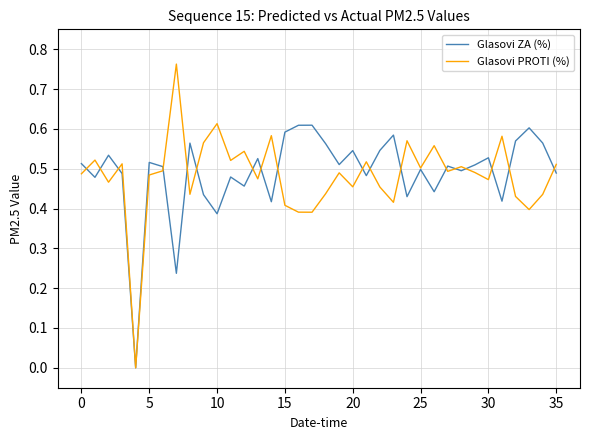

Which series has the largest range (max minus min)?

Glasovi PROTI (%)